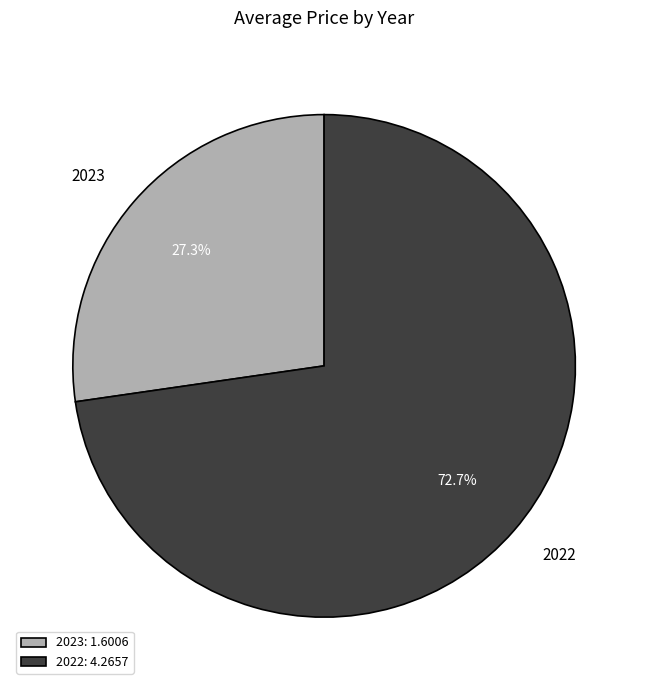

What percentage is the 2022 slice, to the nearest percent?

73%